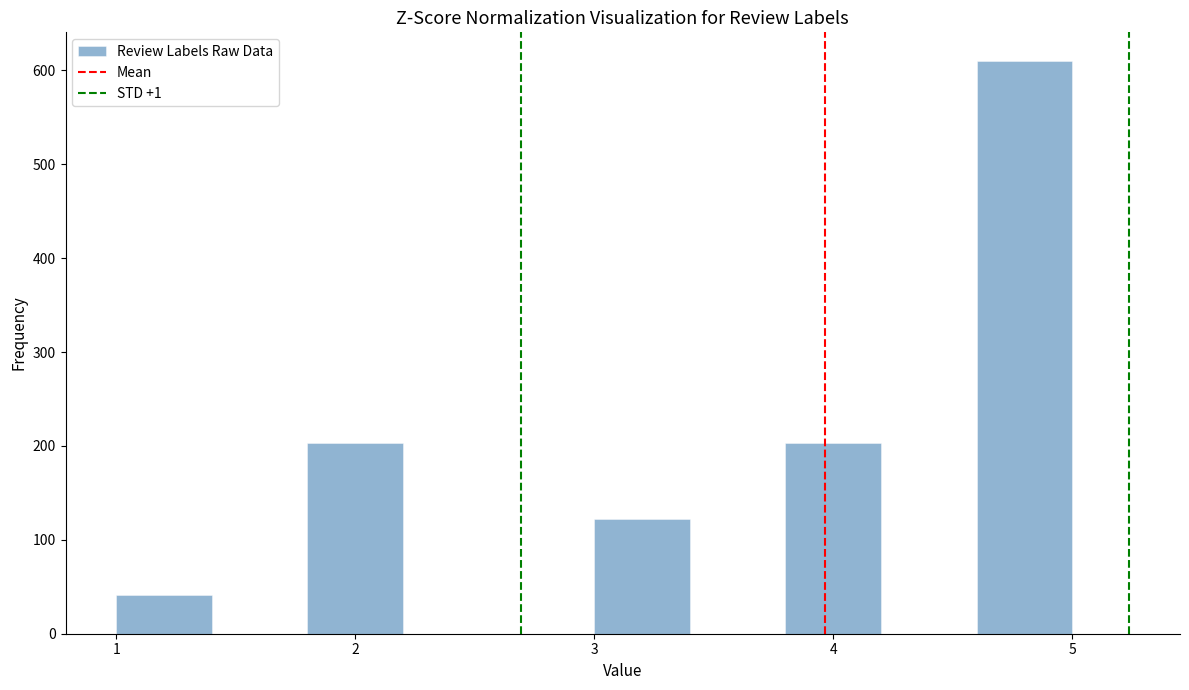

What is the height of the bar covering 1.0 to 1.4 on the x-axis? The values are not printed on the chart, so give them approximately, as read against the axis.

40